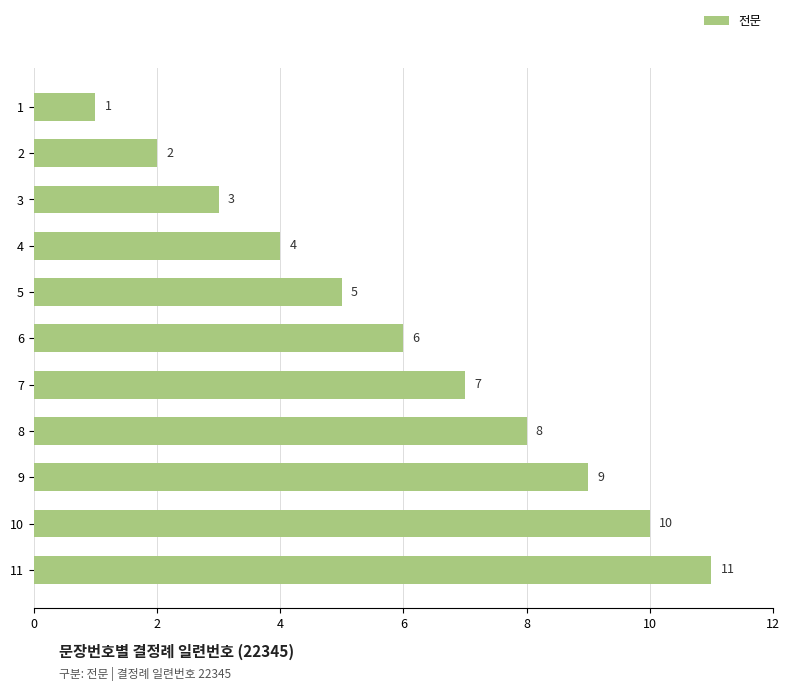

Rank the categories by value from lowest to highest.

1, 2, 3, 4, 5, 6, 7, 8, 9, 10, 11